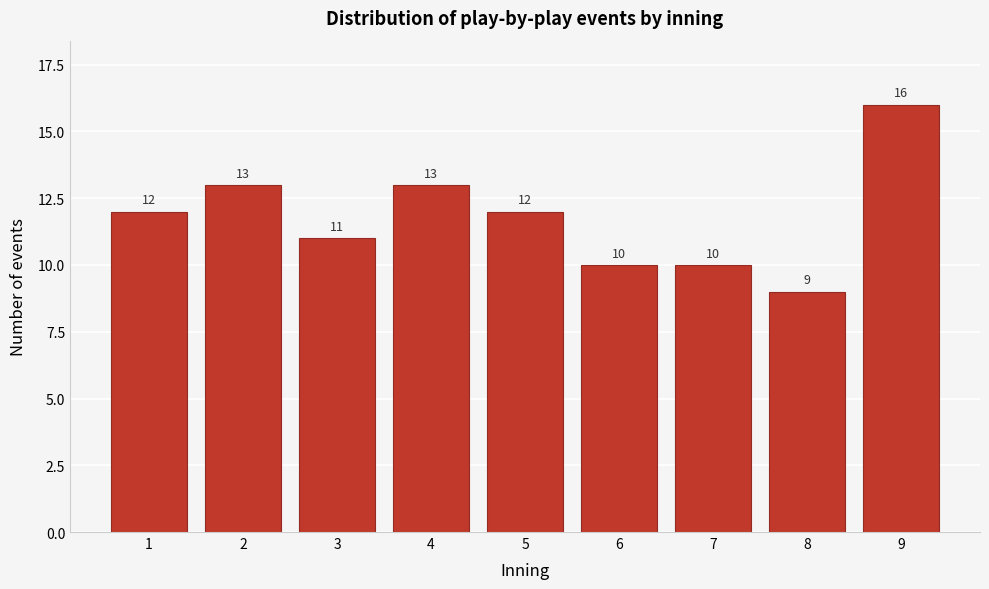

Reading left to right, list all the values displayed in this chart.

1=12	2=13	3=11	4=13	5=12	6=10	7=10	8=9	9=16